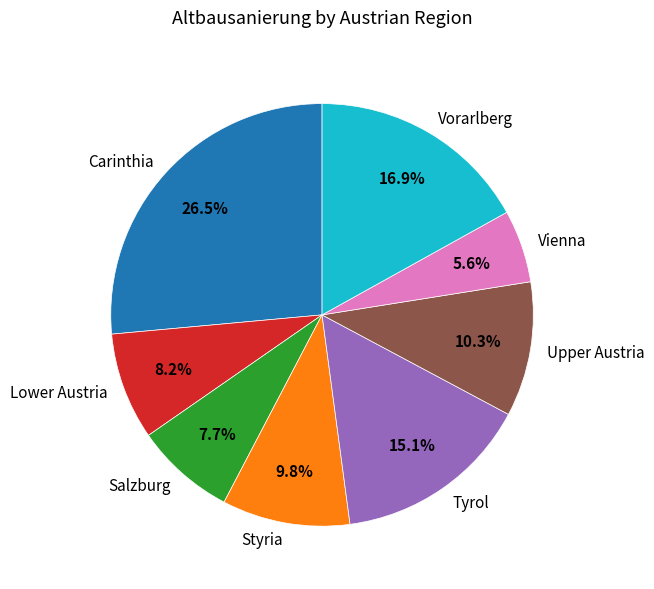

What is the ratio of the value at Lower Austria to the value at Tyrol?

0.5